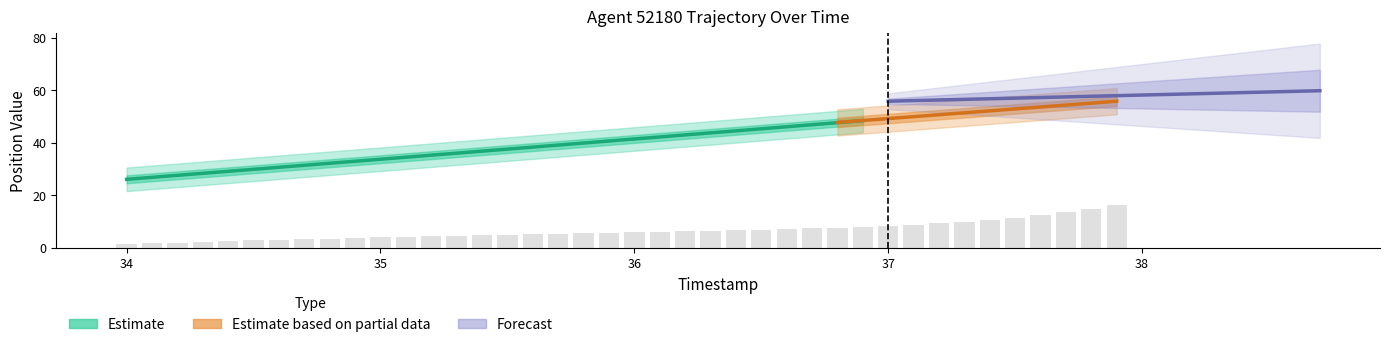

Where is the data nearest to the value 8?

36.9